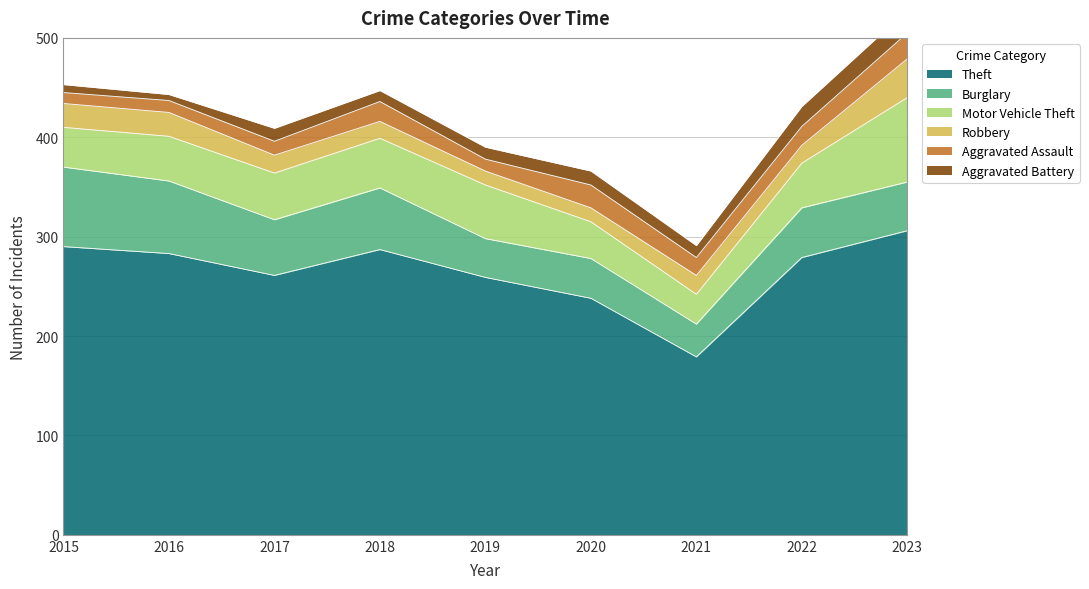

How many intersections are there between Aggravated Battery and Robbery?

2